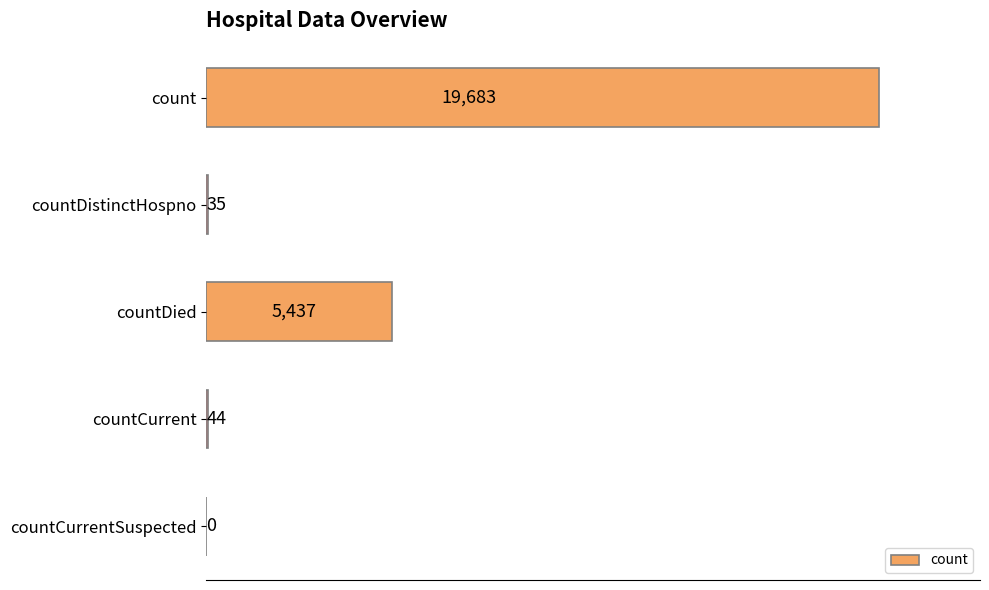

Is it true that the value at countCurrentSuspected is 8293?

False